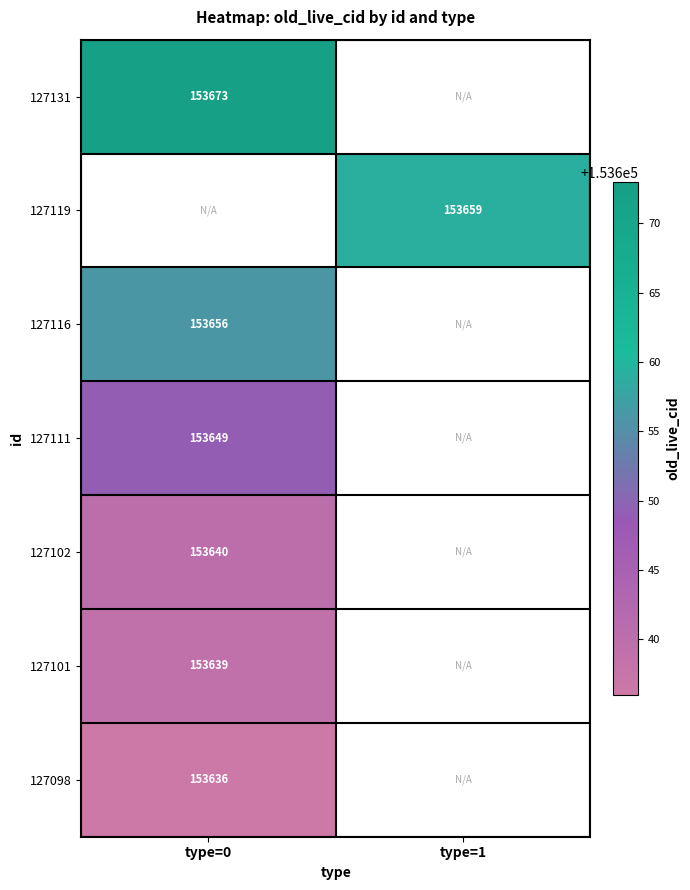

Is it true that 127119 equals 153659 at type=1?

True